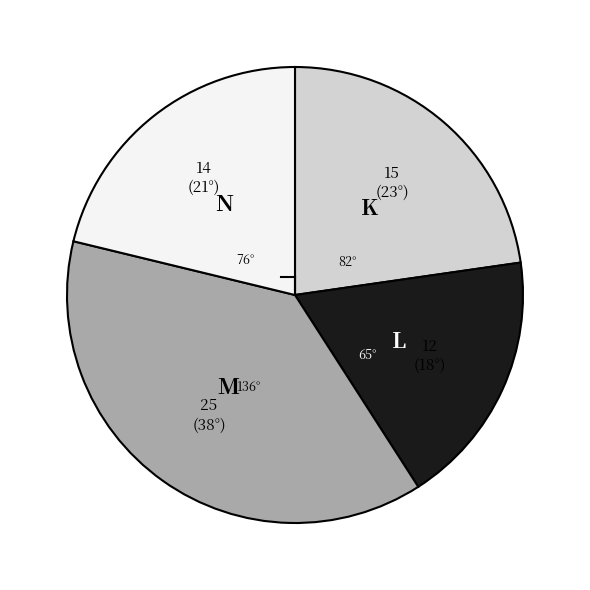

Is there a majority slice in this chart?

No